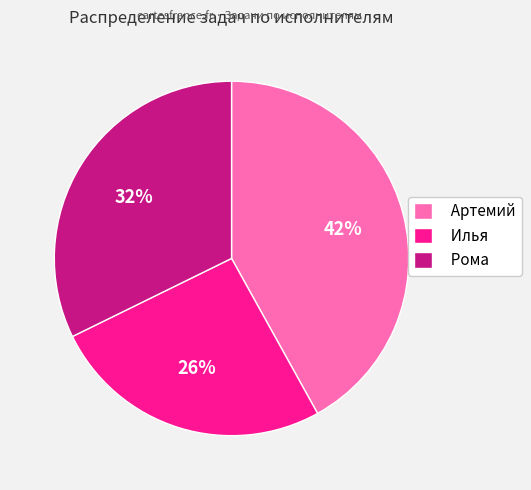

To the nearest percent, what is the average slice percentage?

33%